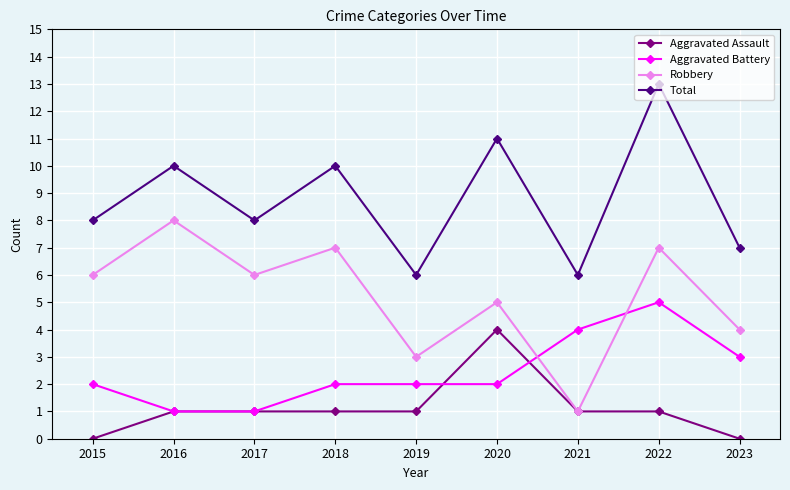

Rank the series by their maximum value, from lowest to highest.

Aggravated Assault, Aggravated Battery, Robbery, Total